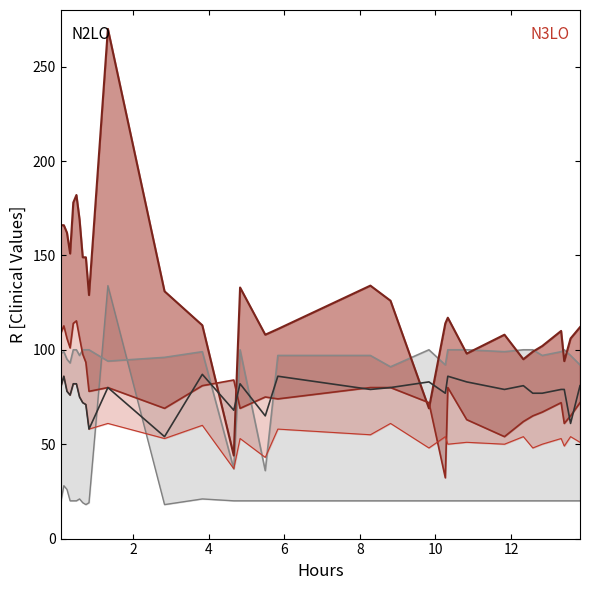

At how many categories does at least one series exceed 97?

30